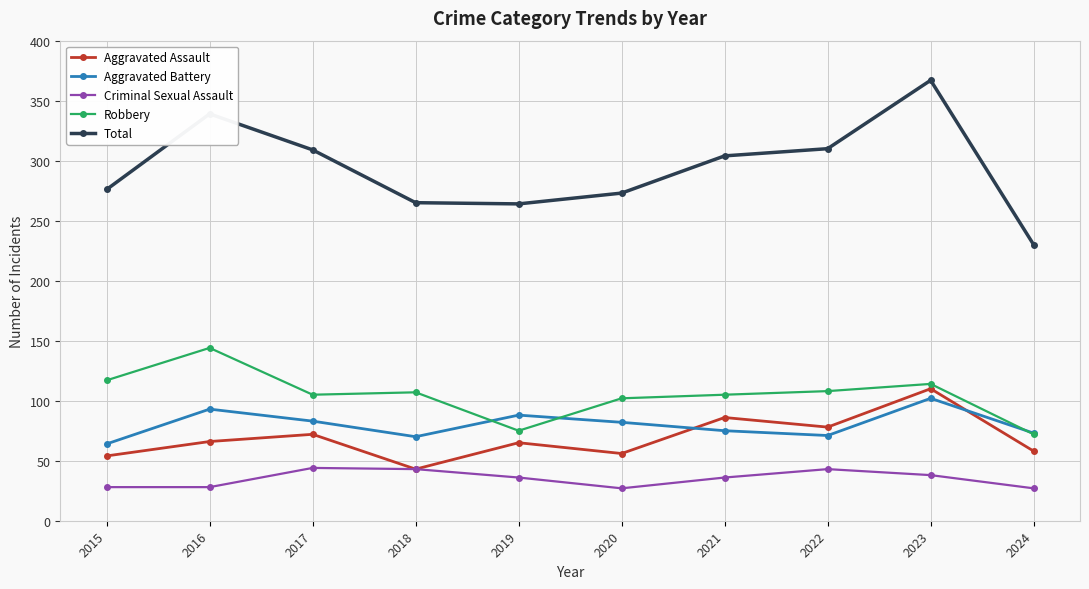

Which series has the largest range (max minus min)?

Total